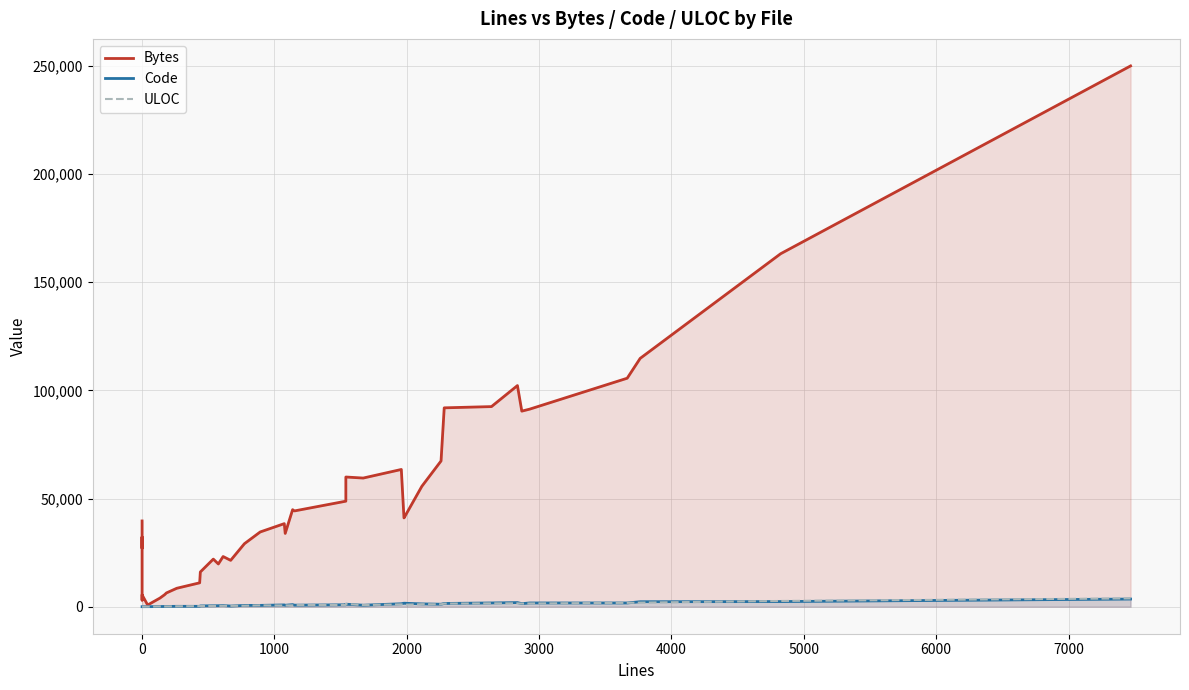

What is the value of the Code point at the 36th from the left?

1720